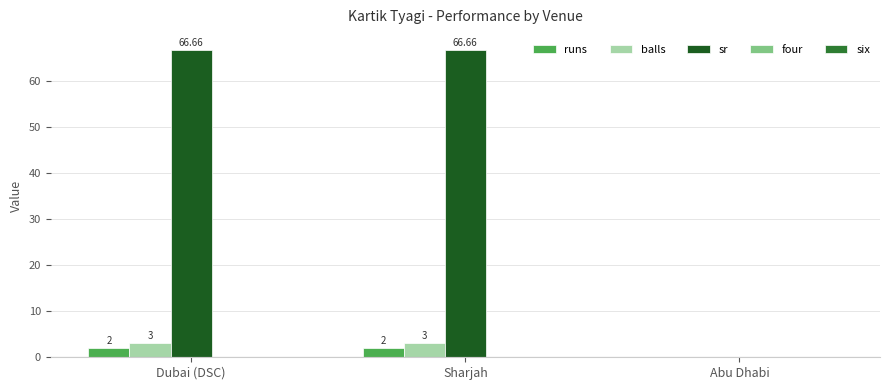

Count the balls values in the range 0 to 3.

3